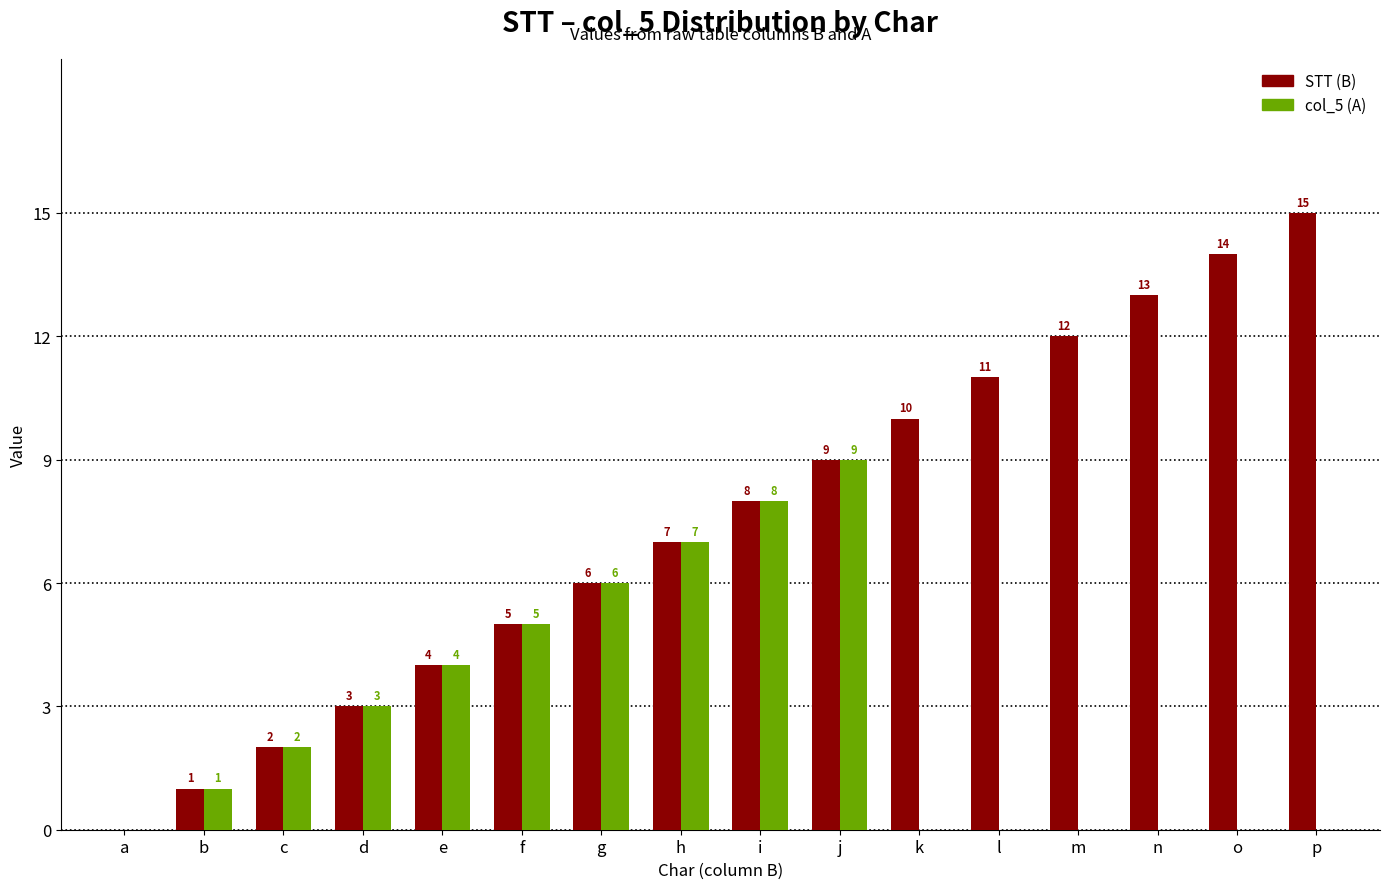

Are the bars horizontal?

No